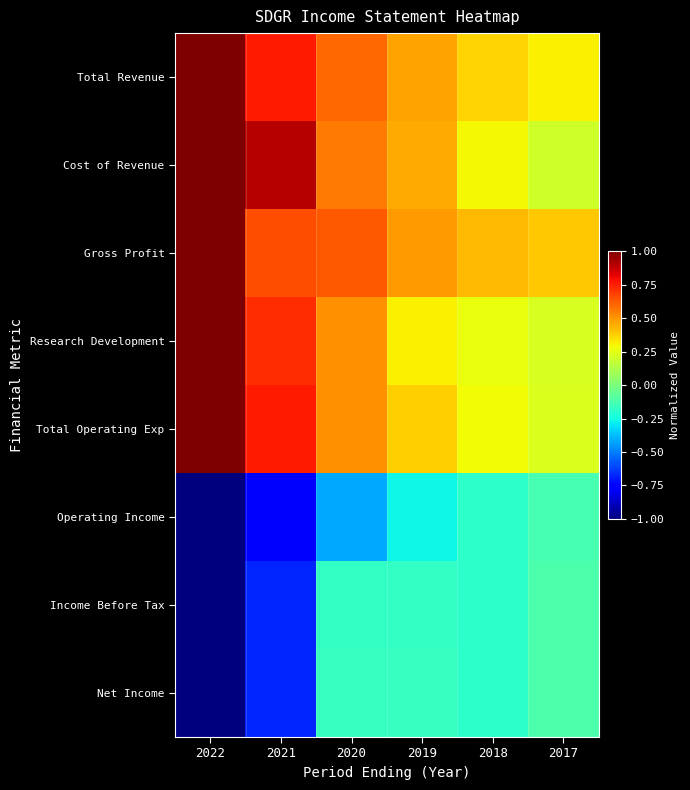

Rank the series by their maximum value, from highest to lowest.

Total Revenue, Cost of Revenue, Gross Profit, Research Development, Total Operating Exp, Income Before Tax, Net Income, Operating Income